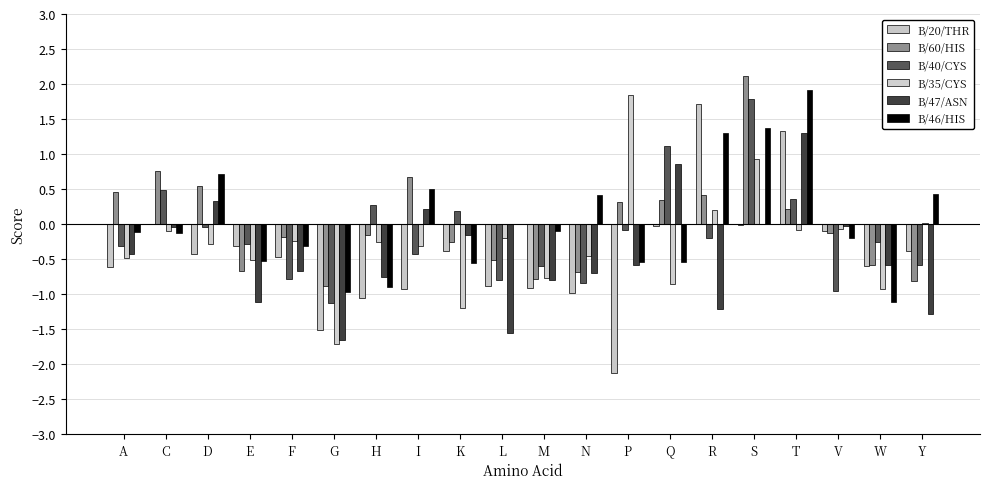

Is the value of B/47/ASN at K greater than the value of B/60/HIS at D?

No